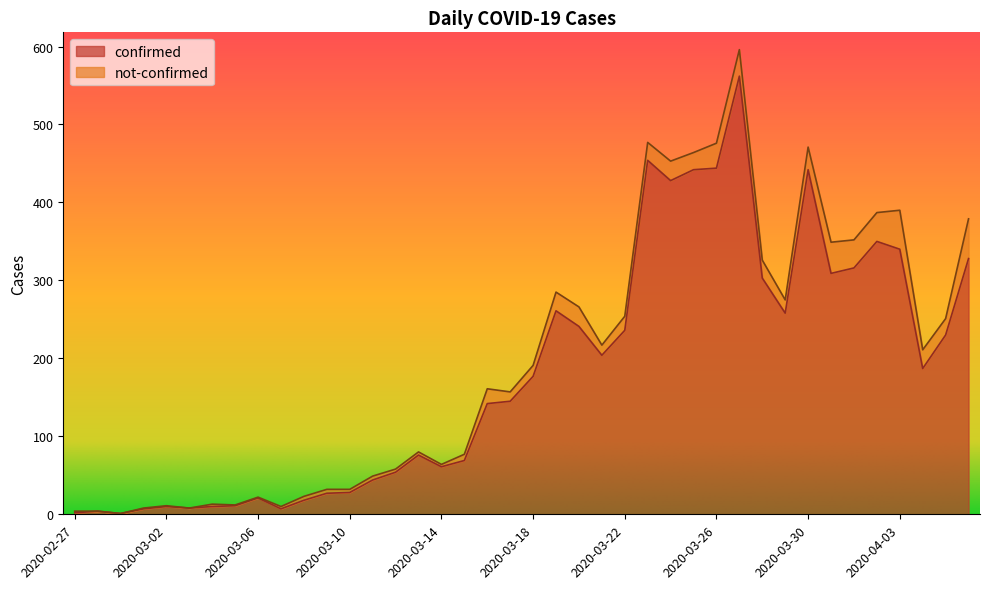

What is the difference between the second highest and second lowest values?

452